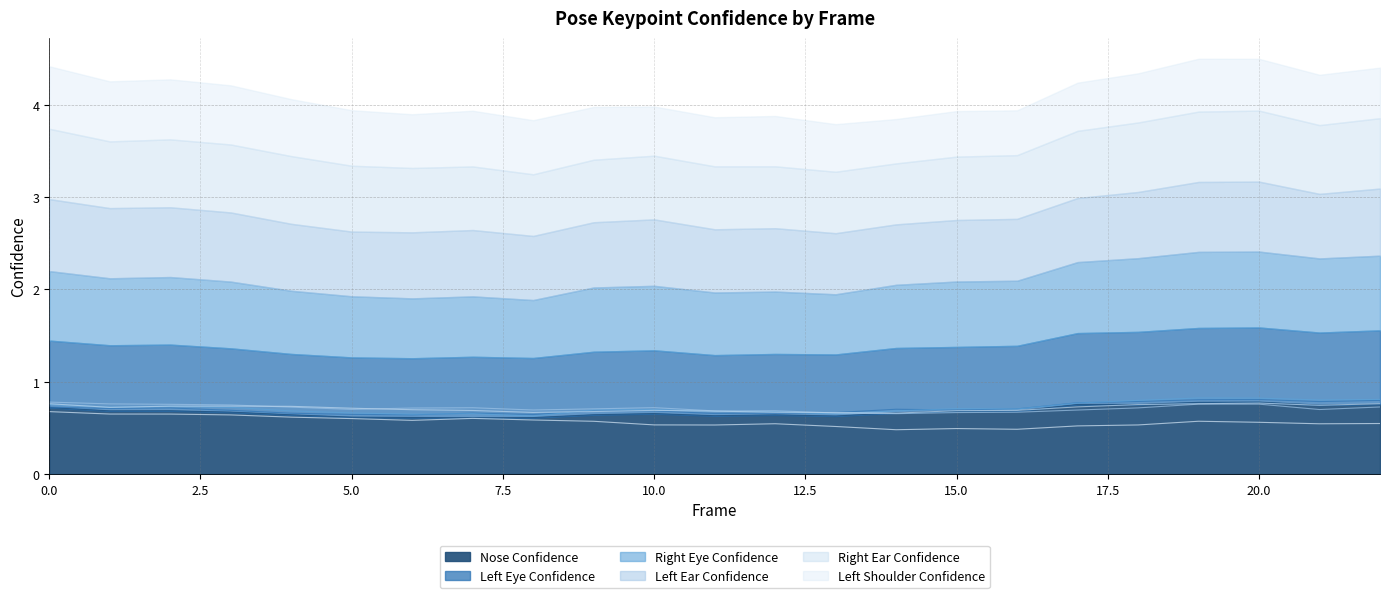

What is the value of the a_left_ear_confidence point at the 17th from the left?

0.7